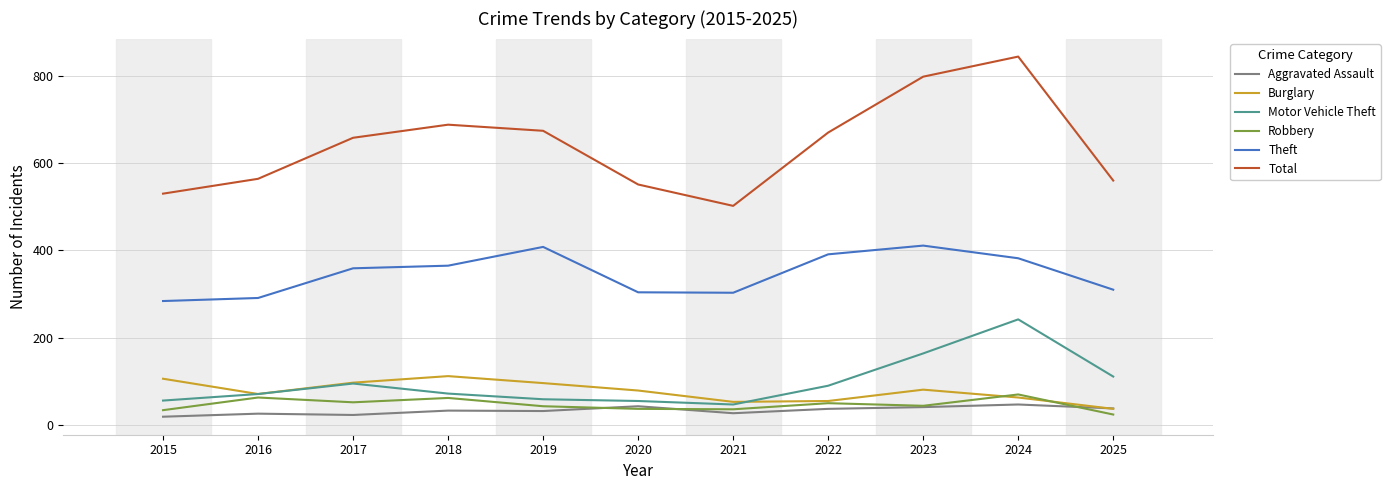

What is the total value across all series at 2018?

1332